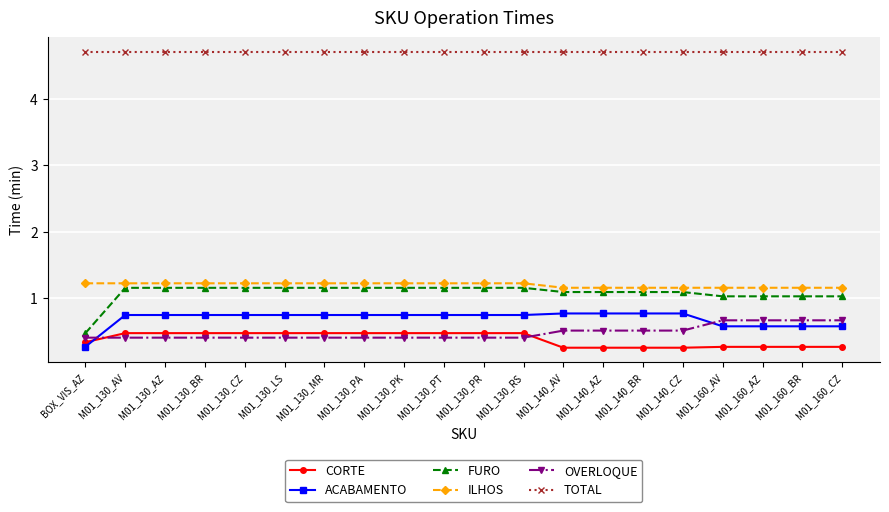

Is it true that OVERLOQUE equals 0.3 at M01_160_AV?

False